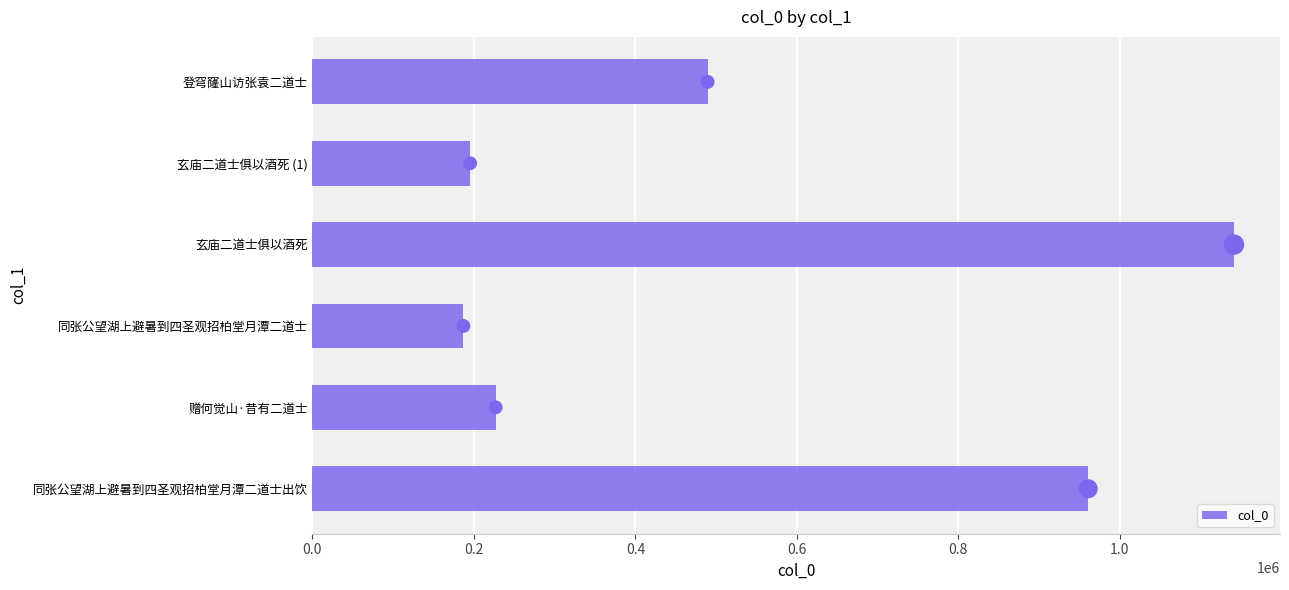

What is the difference between the maximum and minimum values in the col_0 series?

954306